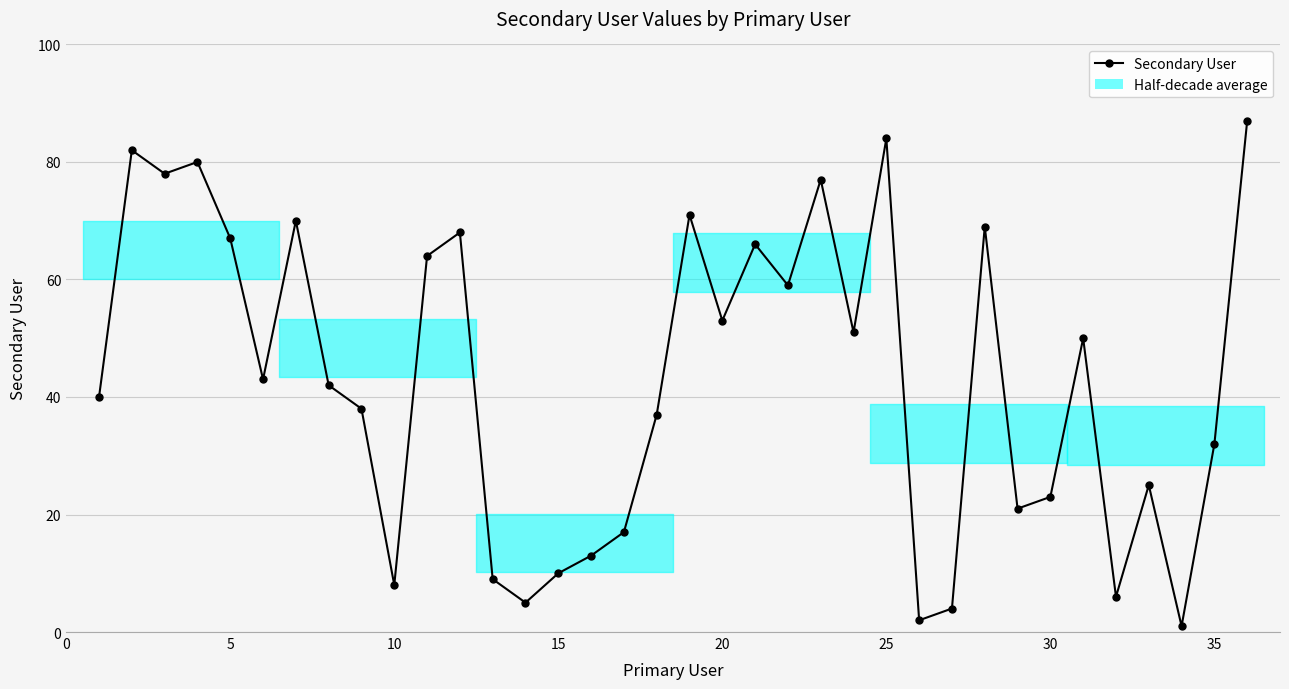

True or false: there are more than 0 points higher than both neighbors.

True